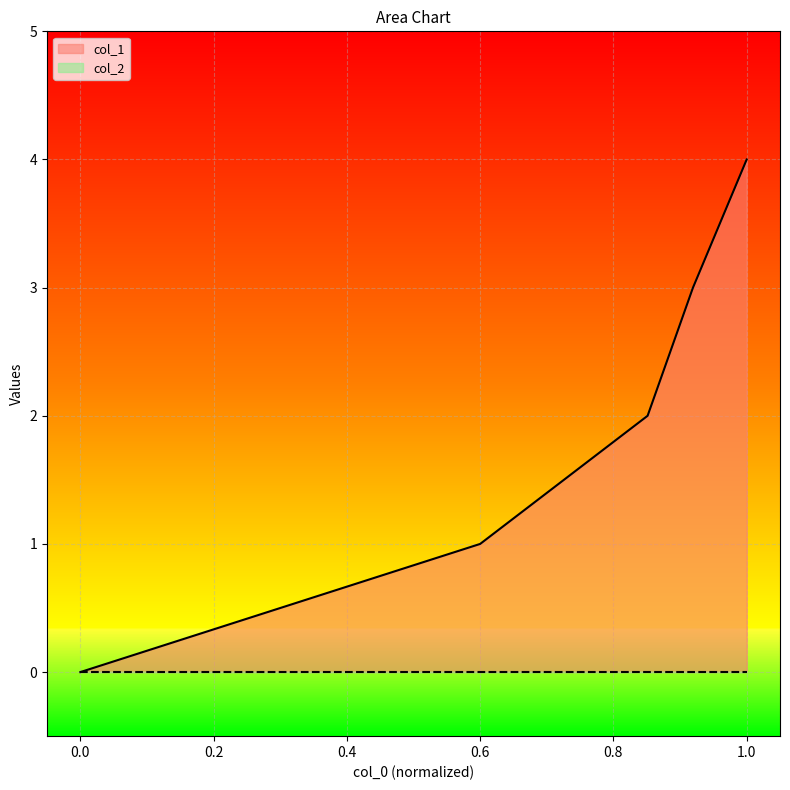

What is the difference between the maximum and minimum values?

4